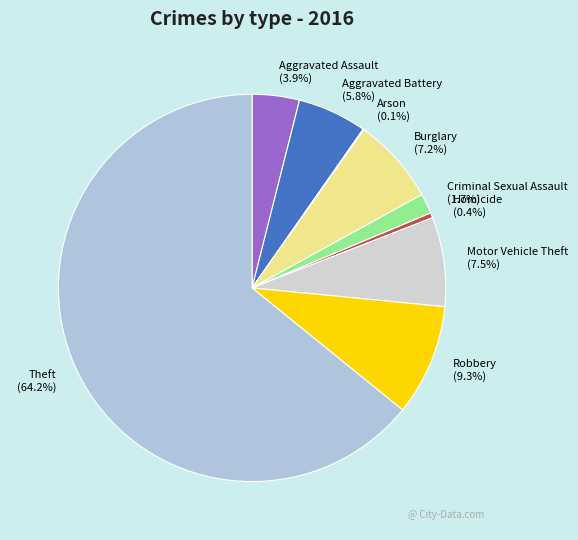

To the nearest percent, what is the average slice percentage?

11%